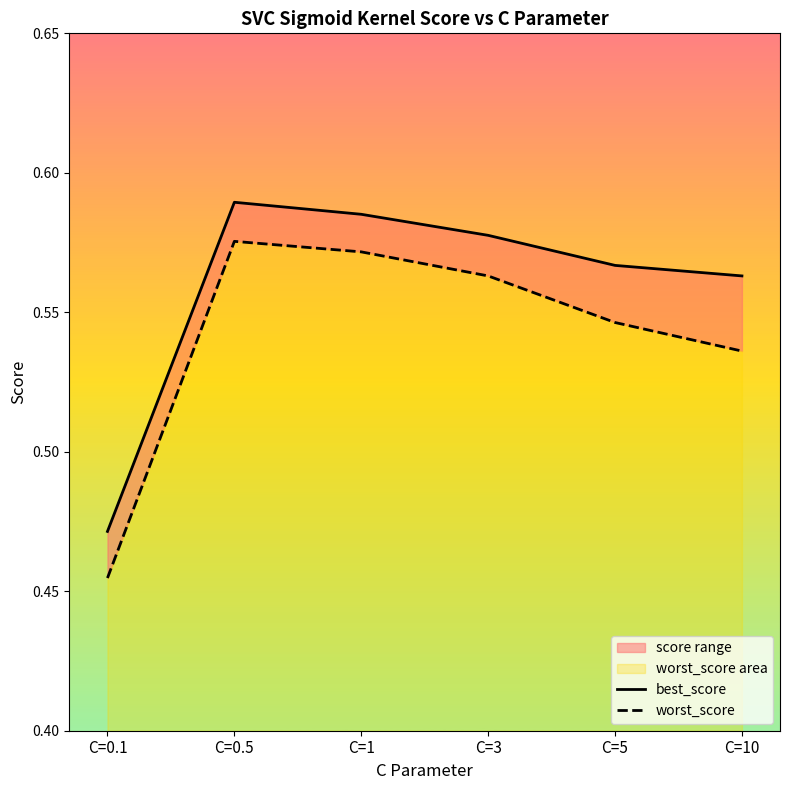

Reading left to right, extract all data points from this chart.

best_score: C=0.1=0.5	C=0.5=0.6	C=1=0.6	C=3=0.6	C=5=0.6	C=10=0.6
worst_score: C=0.1=0.5	C=0.5=0.6	C=1=0.6	C=3=0.6	C=5=0.5	C=10=0.5